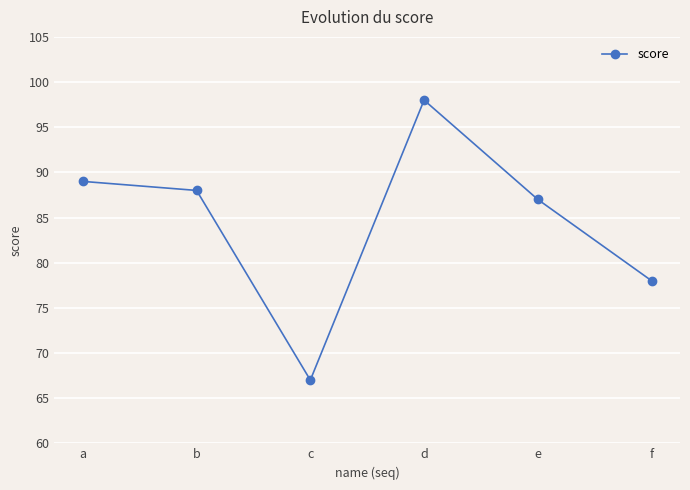

What is the difference between the values at c and b?

21